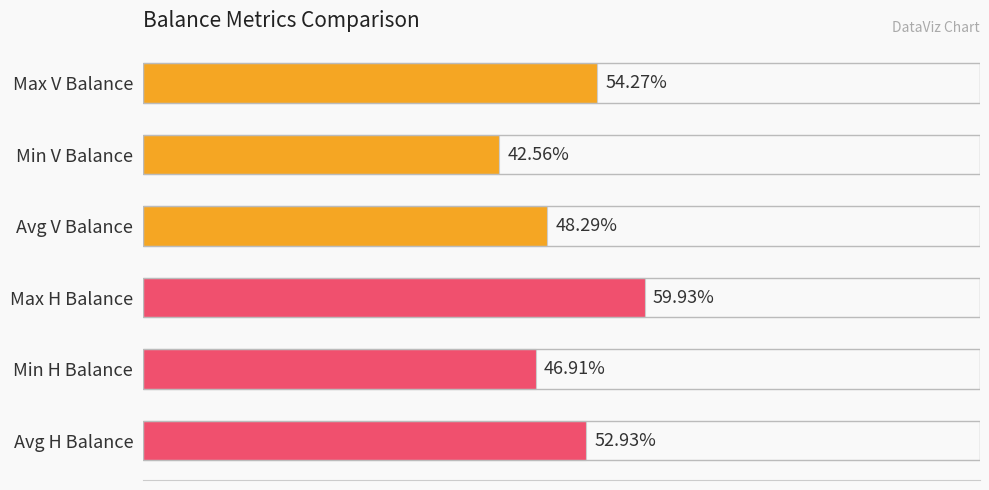

What is the average value?

0.5